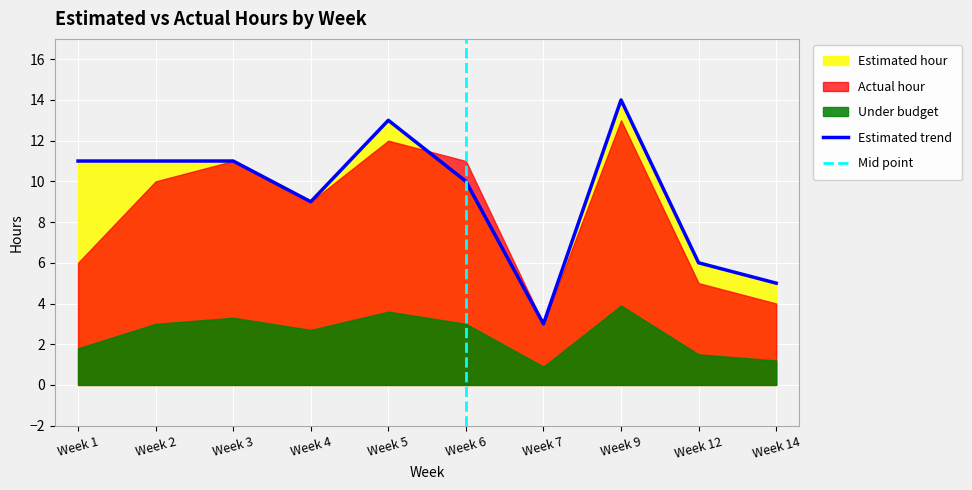

At which label does Estimated trend reach its minimum?

Week 7